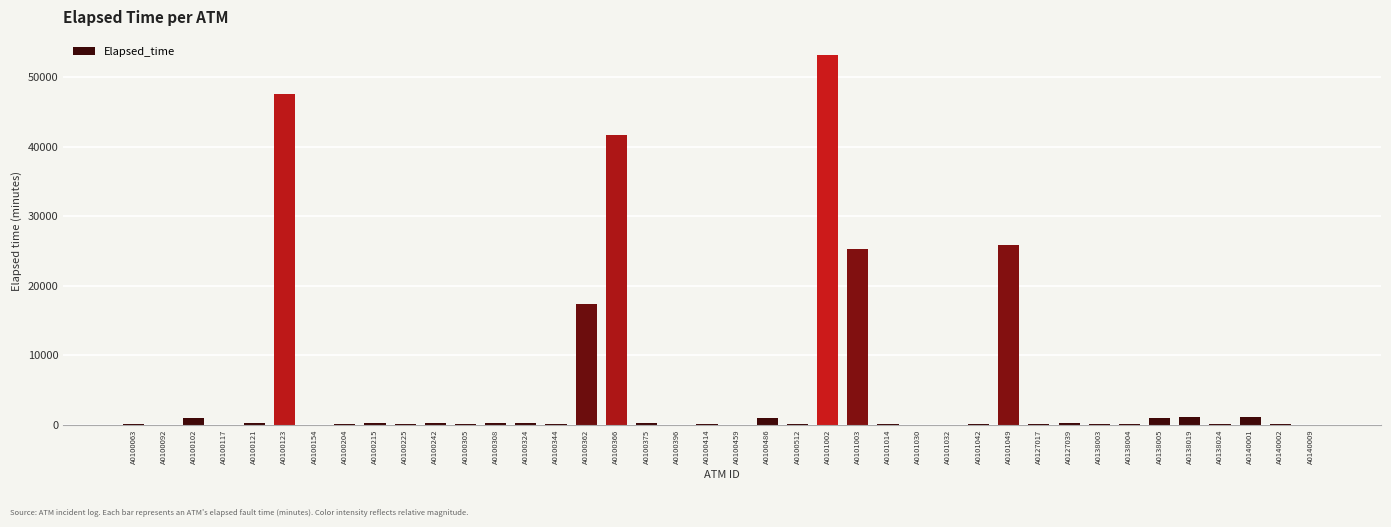

The value at A0140002 is 185. True or false?

True